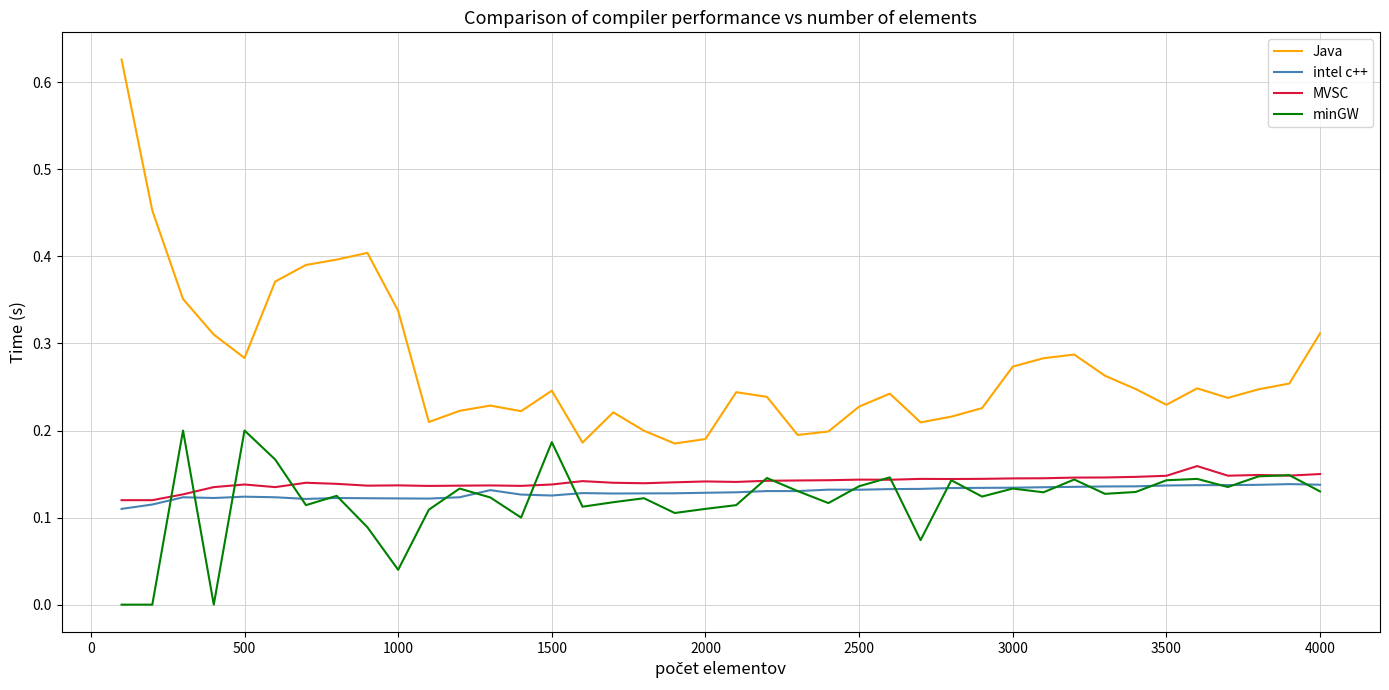

How many series are shown in this chart?

4